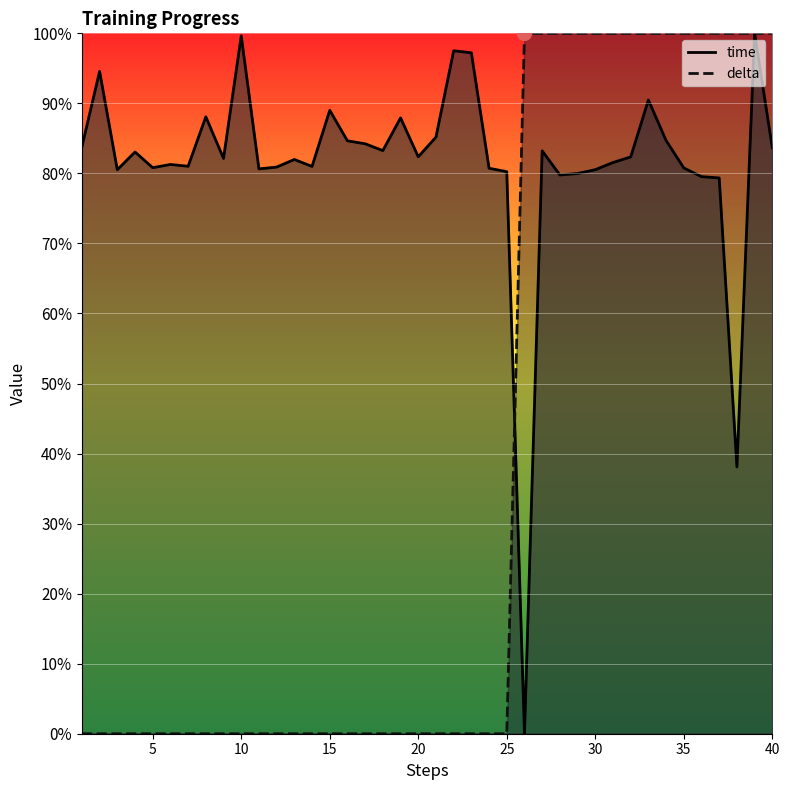

Reading left to right, transcribe all the data shown in this chart.

time: 1=83.8	2=94.6	3=80.5	4=83.1	5=80.8	6=81.3	7=81.0	8=88.1	9=82.1	10=99.6	11=80.6	12=80.9	13=82.0	14=81.0	15=89.0	16=84.6	17=84.2	18=83.3	19=87.9	20=82.4	21=85.2	22=97.5	23=97.2	24=80.7	25=80.2	26=0.0	27=83.2	28=79.8	29=80.0	30=80.5	31=81.6	32=82.4	33=90.5	34=84.7	35=80.8	36=79.5	37=79.4	38=38.1	39=100.0	40=83.7
delta: 1=0.0	2=0.0	3=0.0	4=0.0	5=0.0	6=0.0	7=0.0	8=0.0	9=0.0	10=0.0	11=0.0	12=0.0	13=0.0	14=0.0	15=0.0	16=0.0	17=0.0	18=0.0	19=0.0	20=0.0	21=0.0	22=0.0	23=0.0	24=0.0	25=0.0	26=100.0	27=100.0	28=100.0	29=100.0	30=100.0	31=100.0	32=100.0	33=100.0	34=100.0	35=100.0	36=100.0	37=100.0	38=100.0	39=100.0	40=100.0